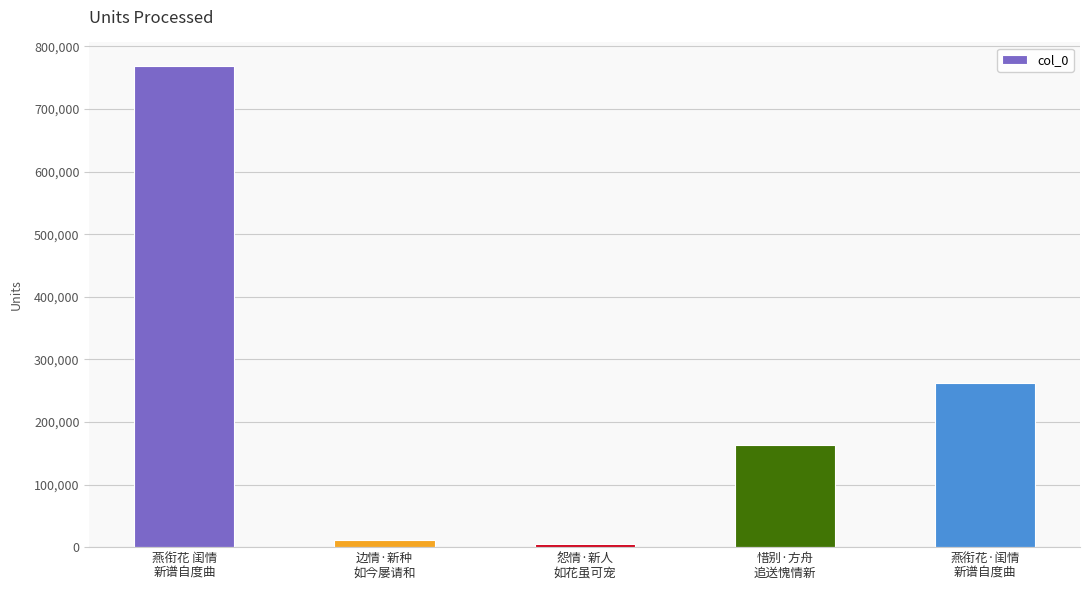

What is the smallest value displayed?

5542